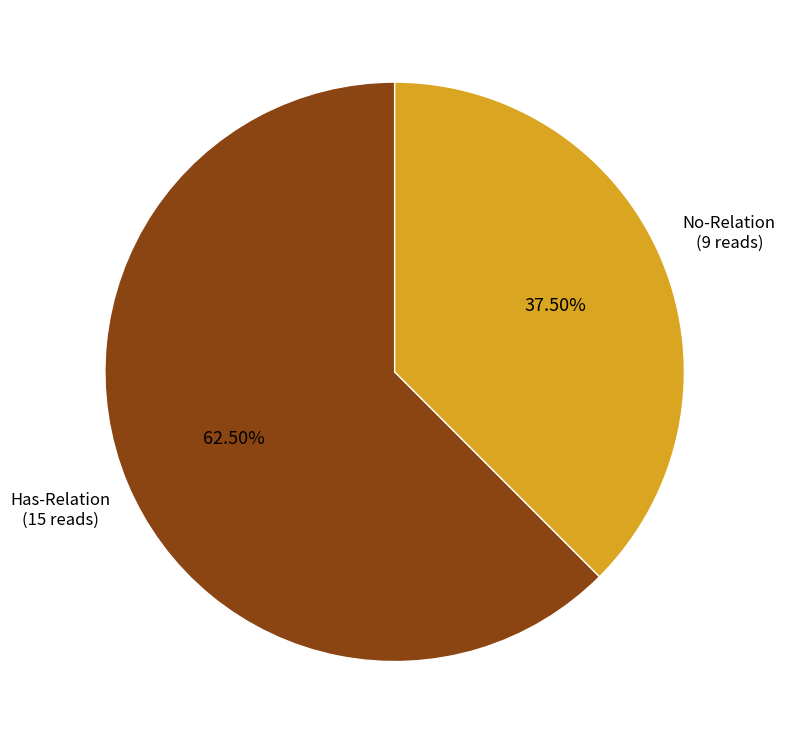

Rank the categories by value from highest to lowest.

Has-Relation, No-Relation